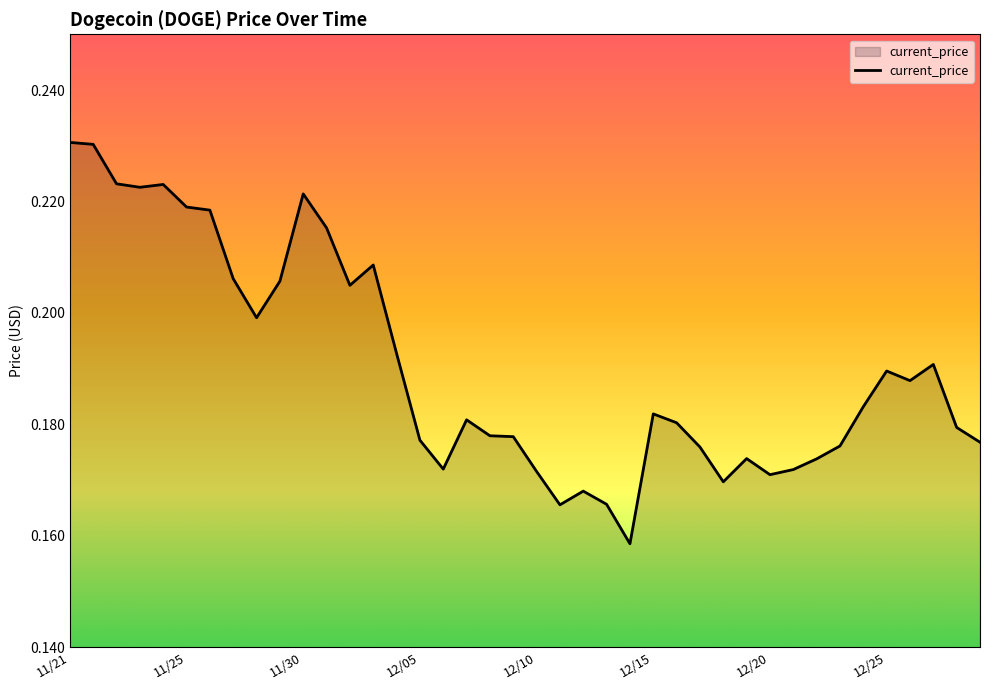

How many values are between 0 and 1?

40